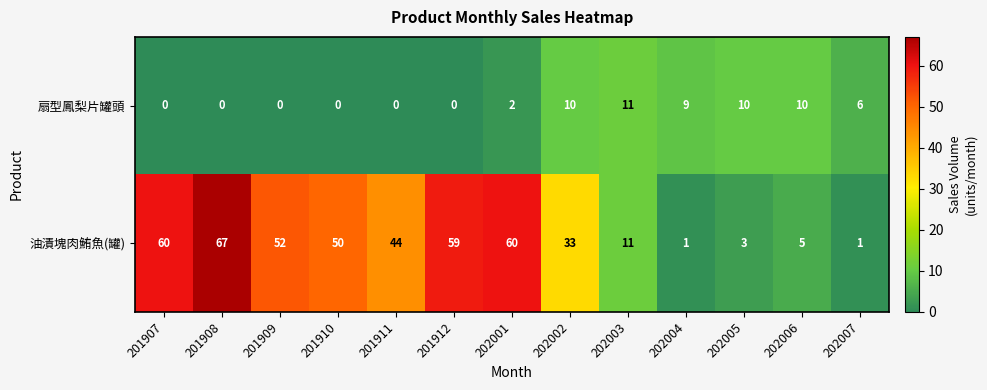

The 油漬塊肉鮪魚(罐) series shows 59 at 201912. True or false?

True